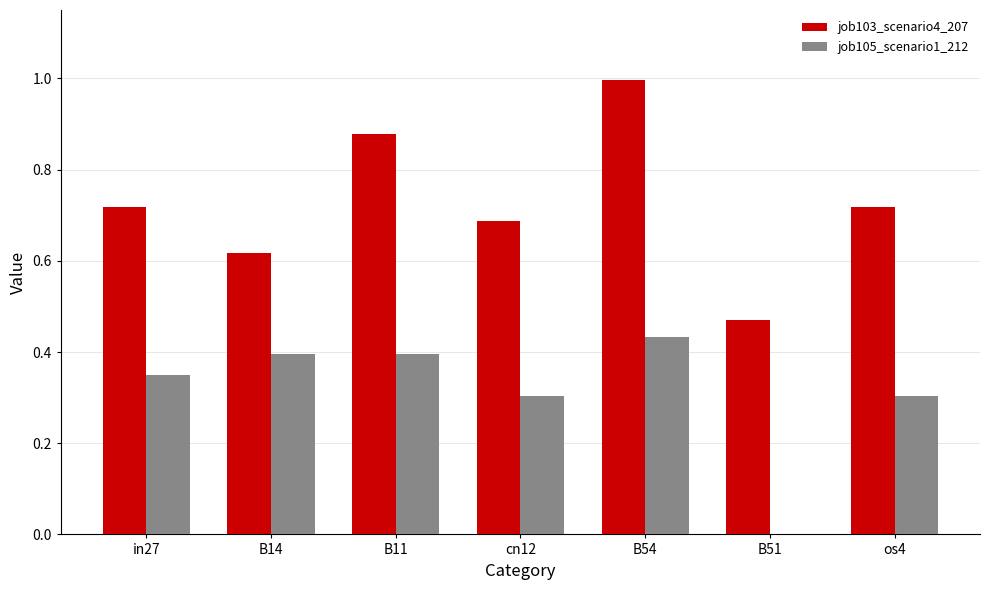

Which category has the highest value in the job105_scenario1_212 series?

B54